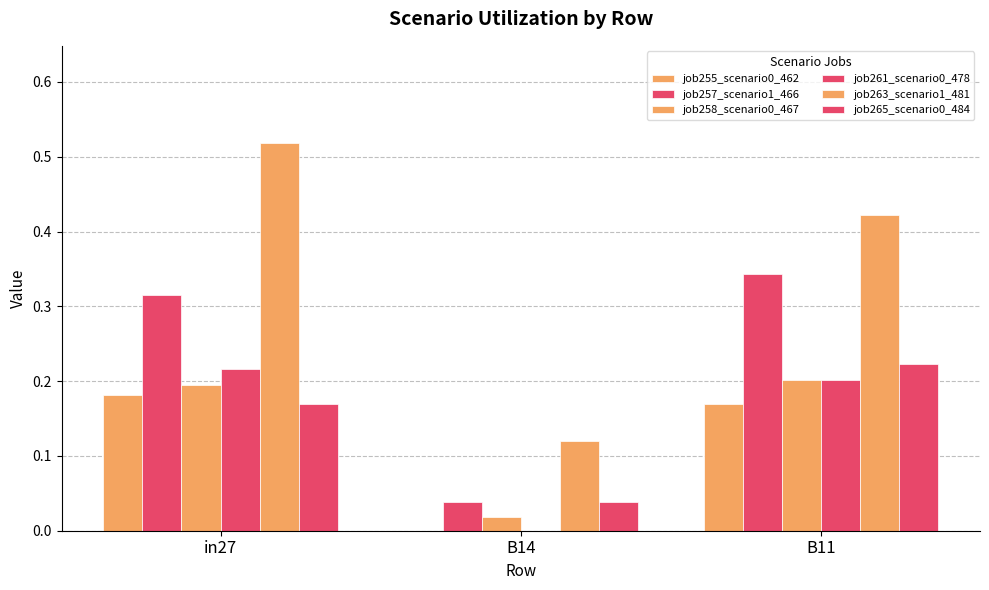

Reading left to right, what are all the values shown in this chart?

job255_scenario0_462: in27=0.2	B14=0.0	B11=0.2
job257_scenario1_466: in27=0.3	B14=0.0	B11=0.3
job258_scenario0_467: in27=0.2	B14=0.0	B11=0.2
job261_scenario0_478: in27=0.2	B14=0.0	B11=0.2
job263_scenario1_481: in27=0.5	B14=0.1	B11=0.4
job265_scenario0_484: in27=0.2	B14=0.0	B11=0.2